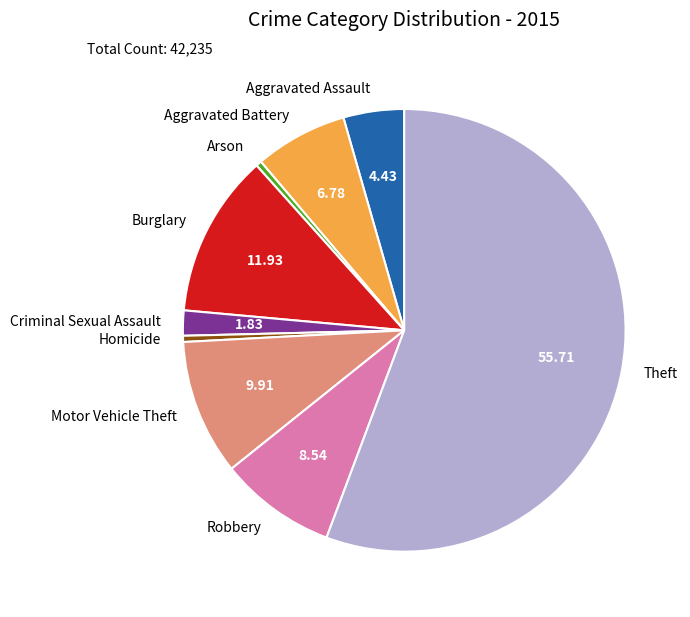

Approximately how many times larger is the value at Burglary compared to Robbery?

1.4